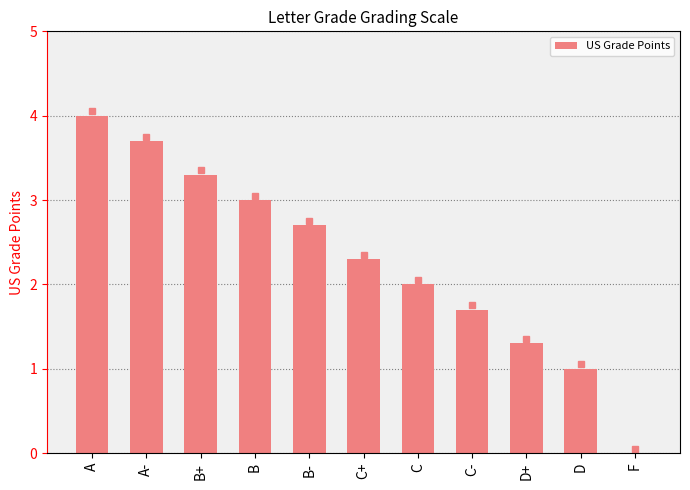

Reading right to left, transcribe all the data shown in this chart.

F=0.0	D=1.0	D+=1.3	C-=1.7	C=2.0	C+=2.3	B-=2.7	B=3.0	B+=3.3	A-=3.7	A=4.0